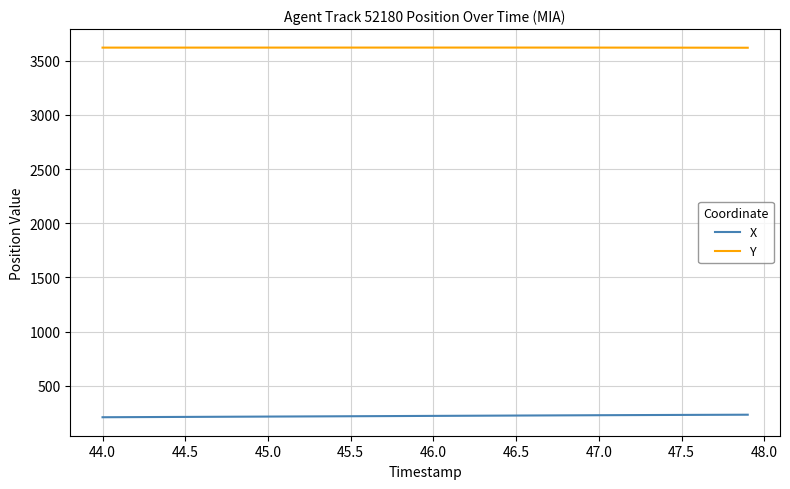

List the series in order of their overall mean, highest first.

Y, X